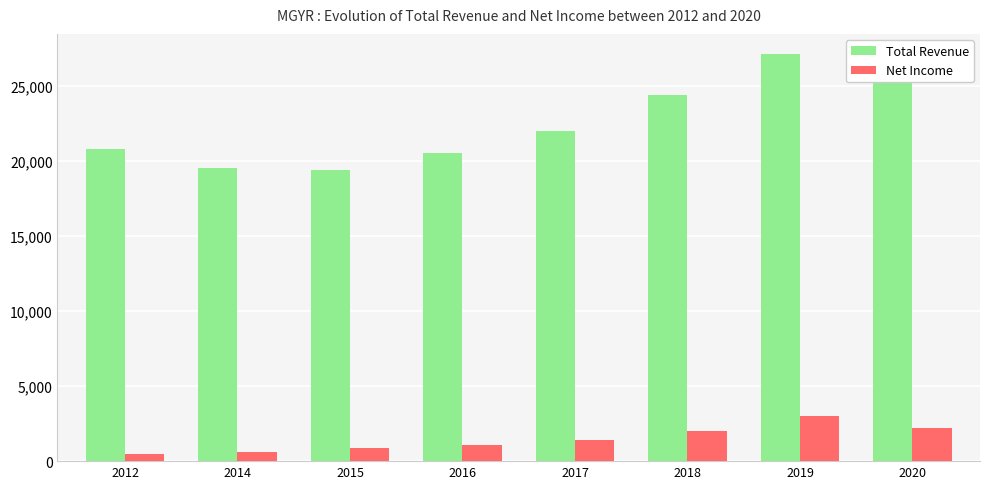

List the series in order of their overall mean, highest first.

Total Revenue, Net Income